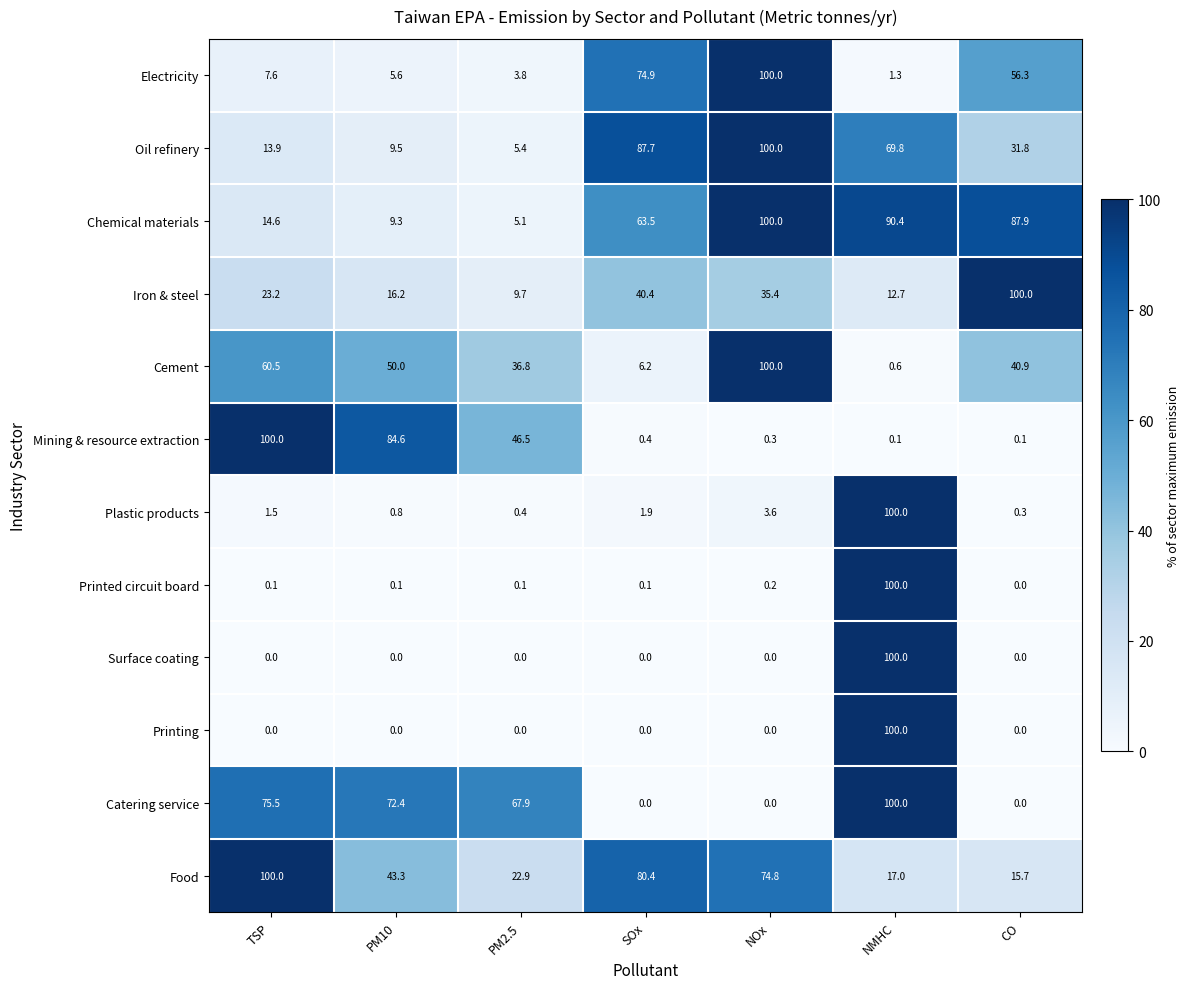

What is the difference between the highest and lowest values at NMHC?

99.9